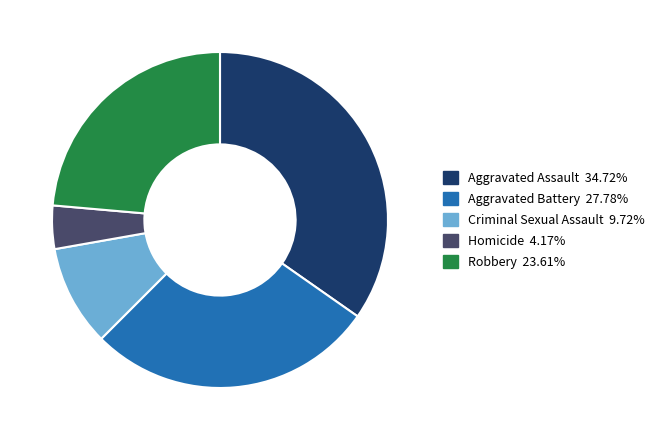

Is the sum of Homicide and Aggravated Battery greater than half?

No